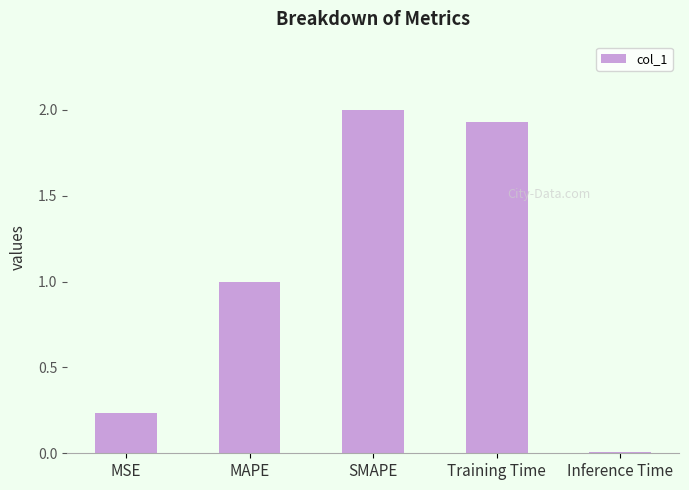

Which label corresponds to the largest value in the chart?

SMAPE